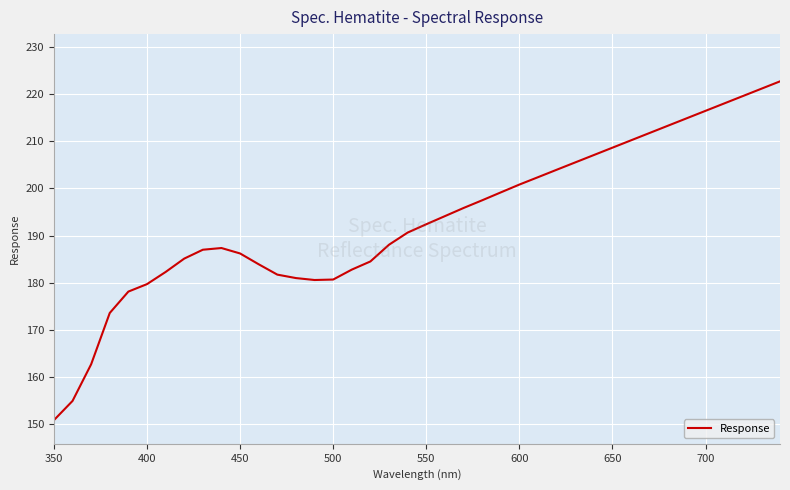

What is the difference between the maximum and minimum values?

71.7